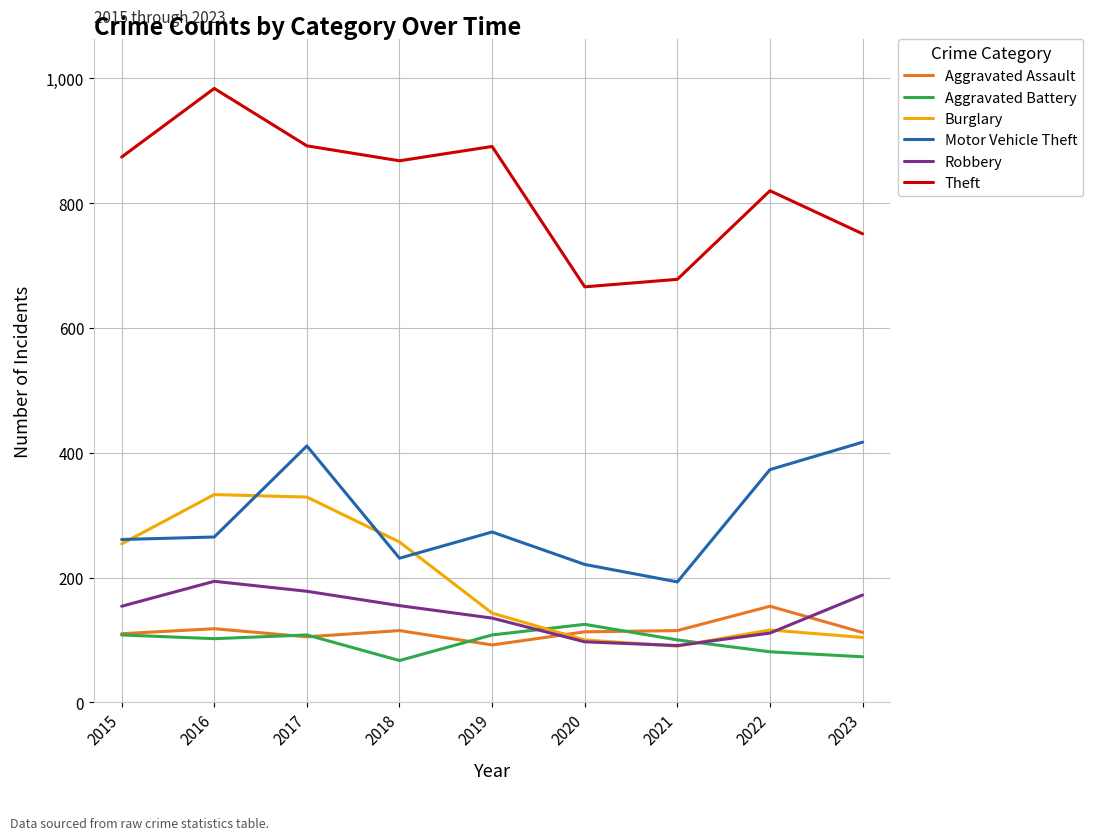

What is the spread (max minus min) of values at 2015?

766